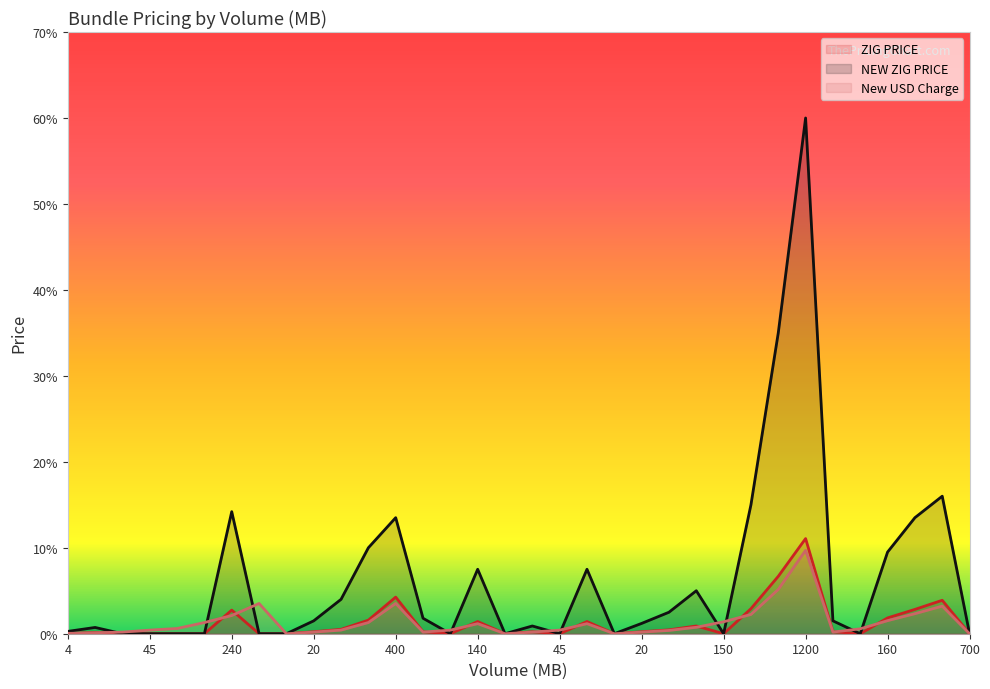

Is it true that ZIG PRICE equals 0.5 at 45?

True